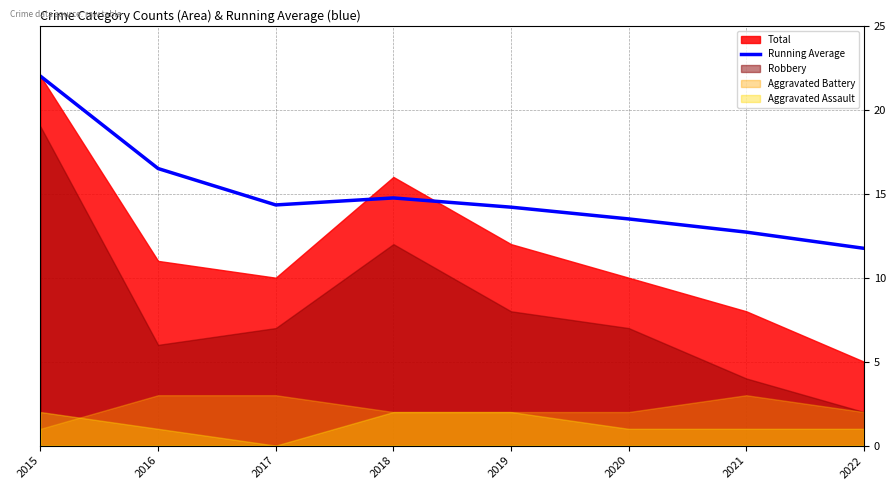

What is the difference between the second highest and minimum values?

4.8